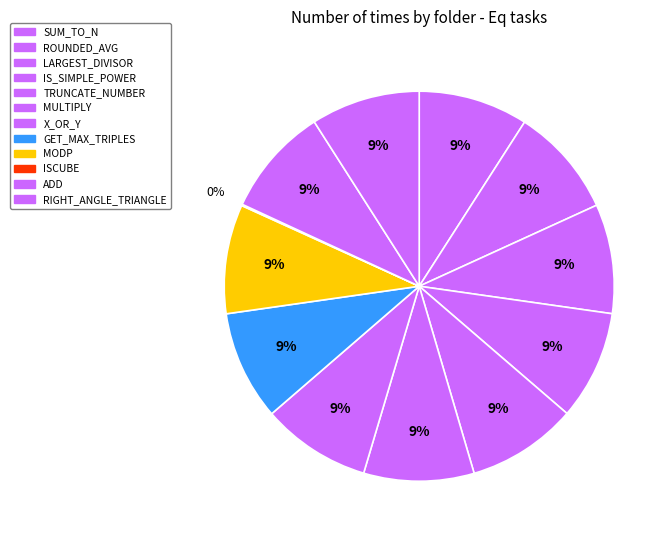

Which category has the biggest portion of the pie?

MULTIPLY